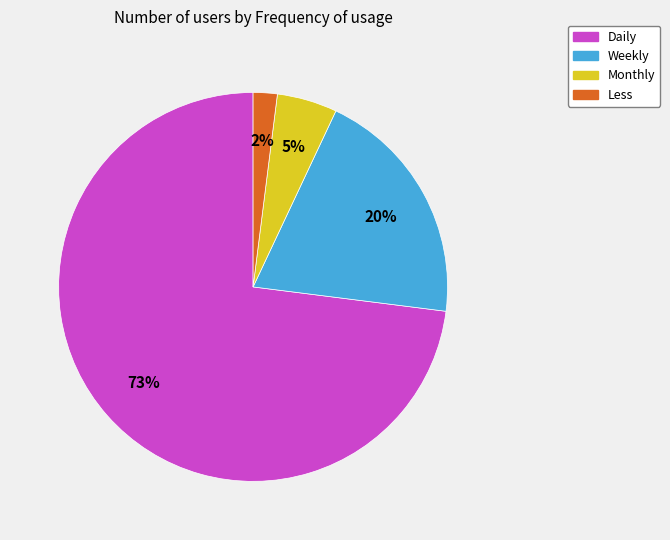

How many slices are in this pie chart?

4